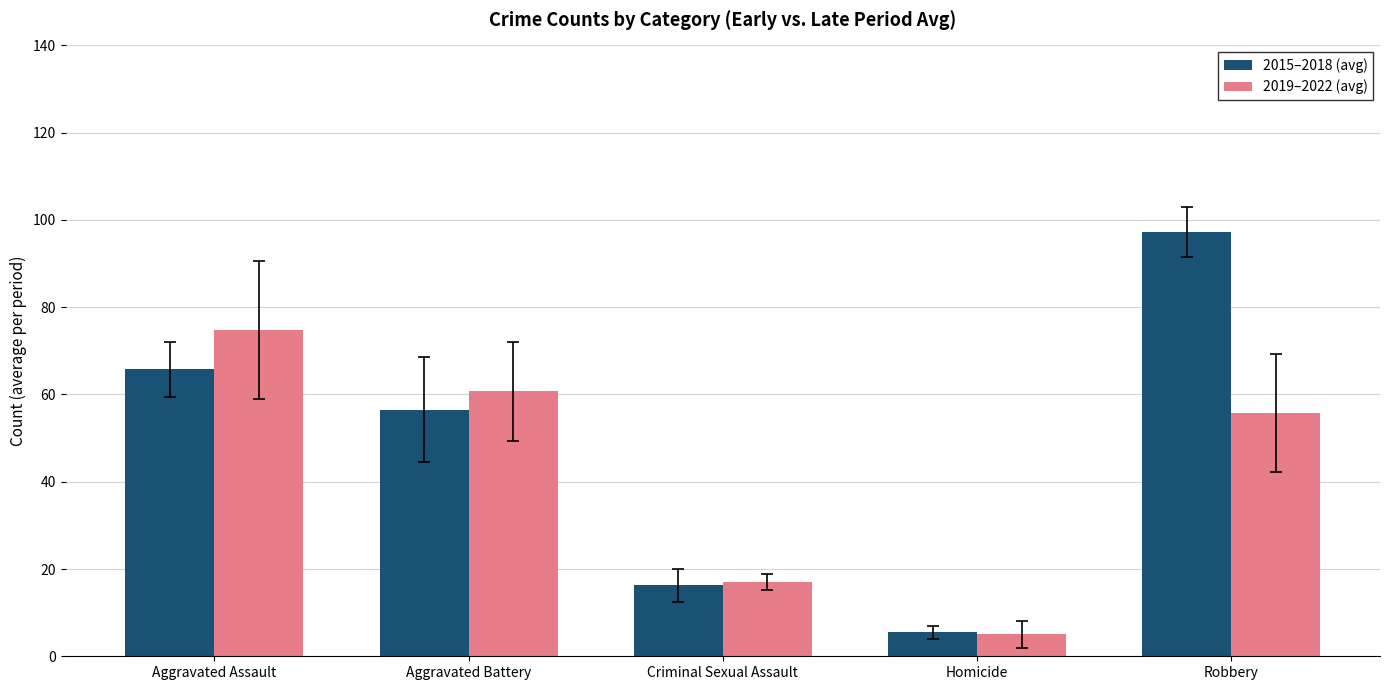

What is the value of the 2019–2022 (avg) bar at the 3rd from the left?

17.0